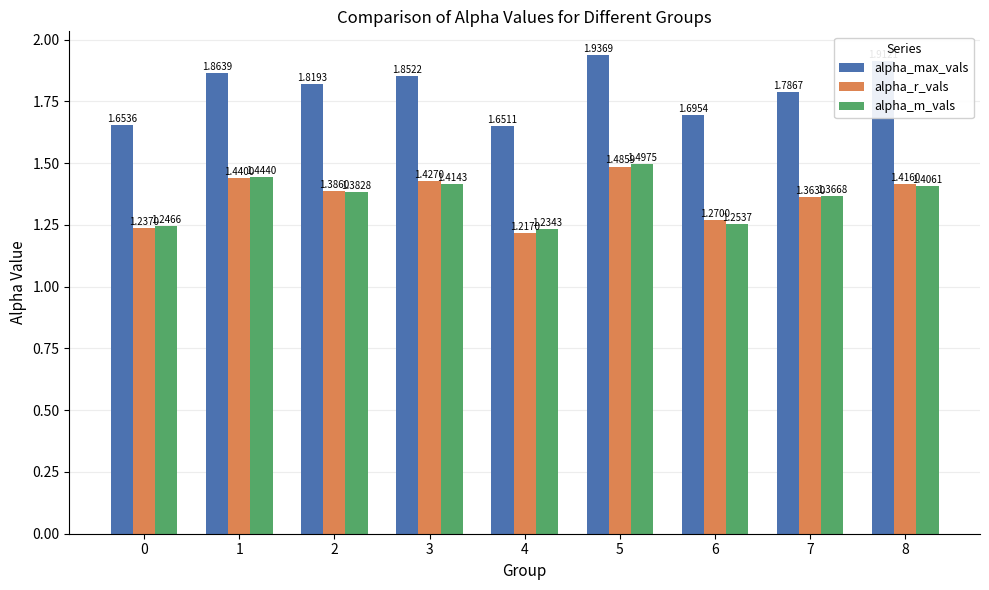

What is the sum of the alpha_max_vals values at 8 and 0?

3.6